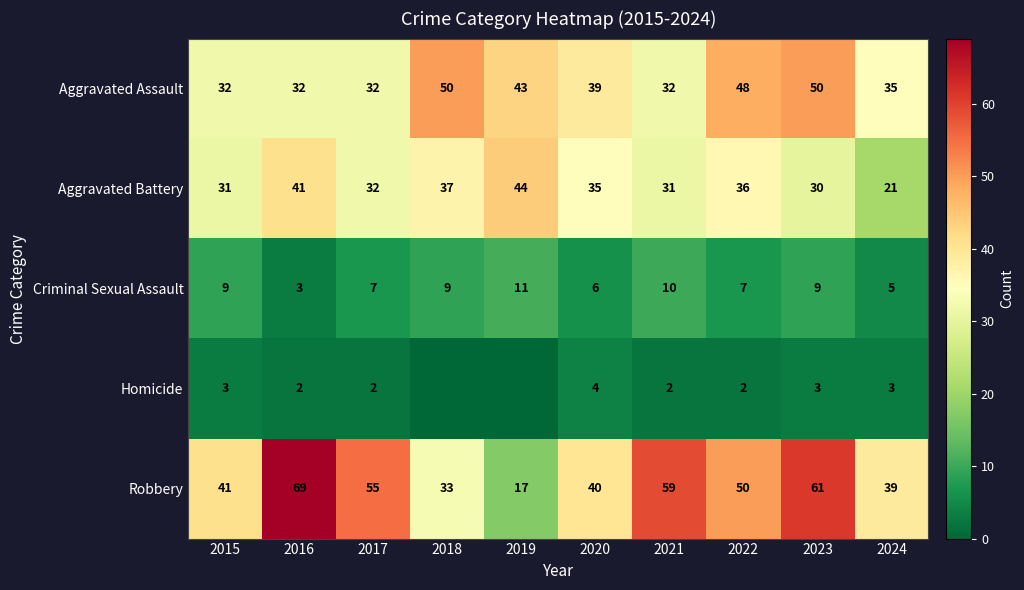

The value of Aggravated Assault at 2020 is 39. True or false?

True